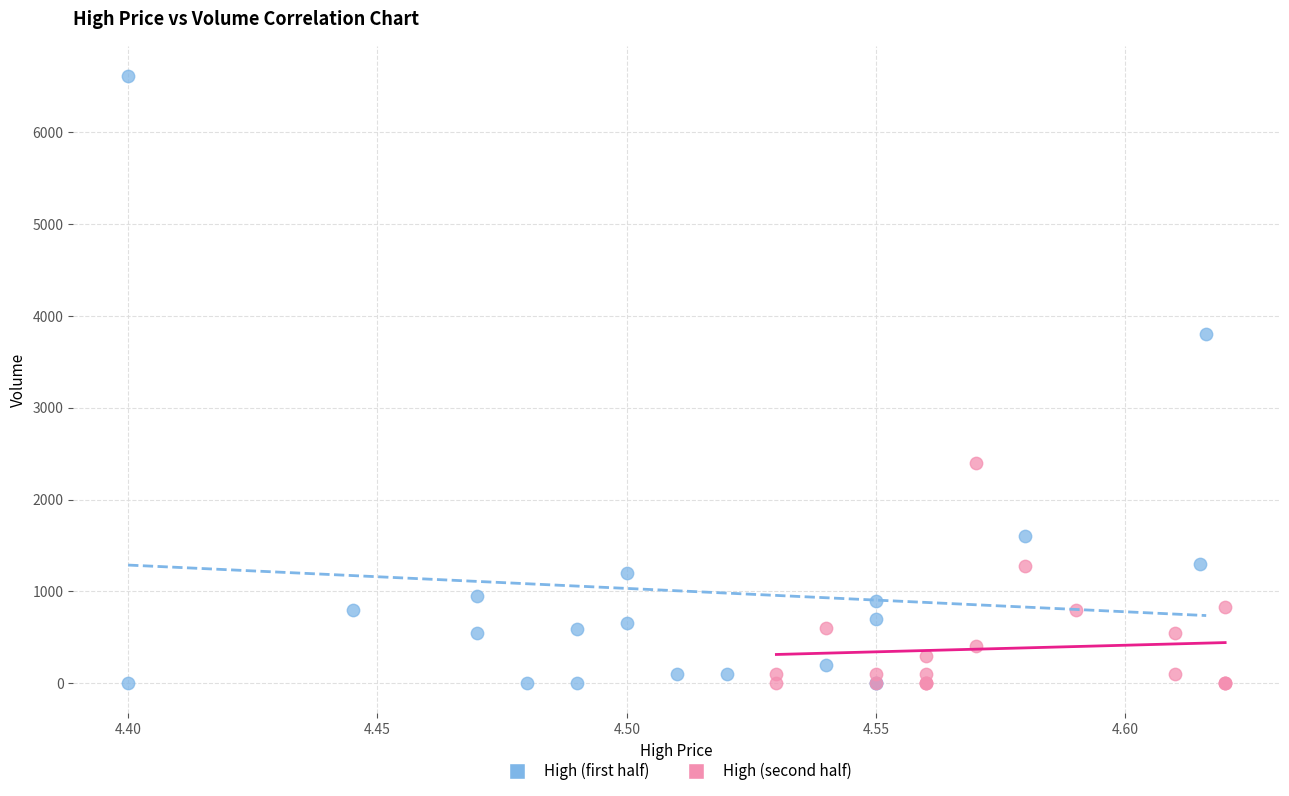

Which series has the largest Y range (max minus min)?

High (first half)